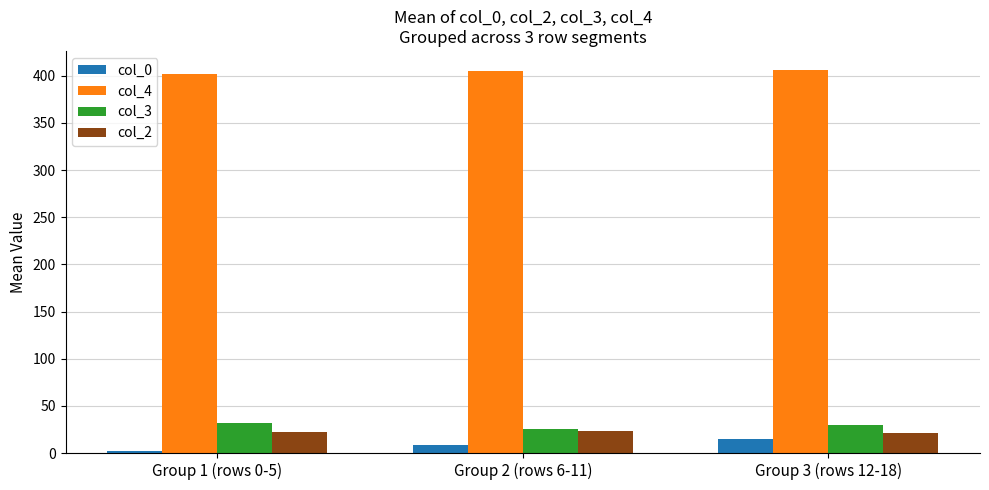

At how many categories does at least one series exceed 27?

3